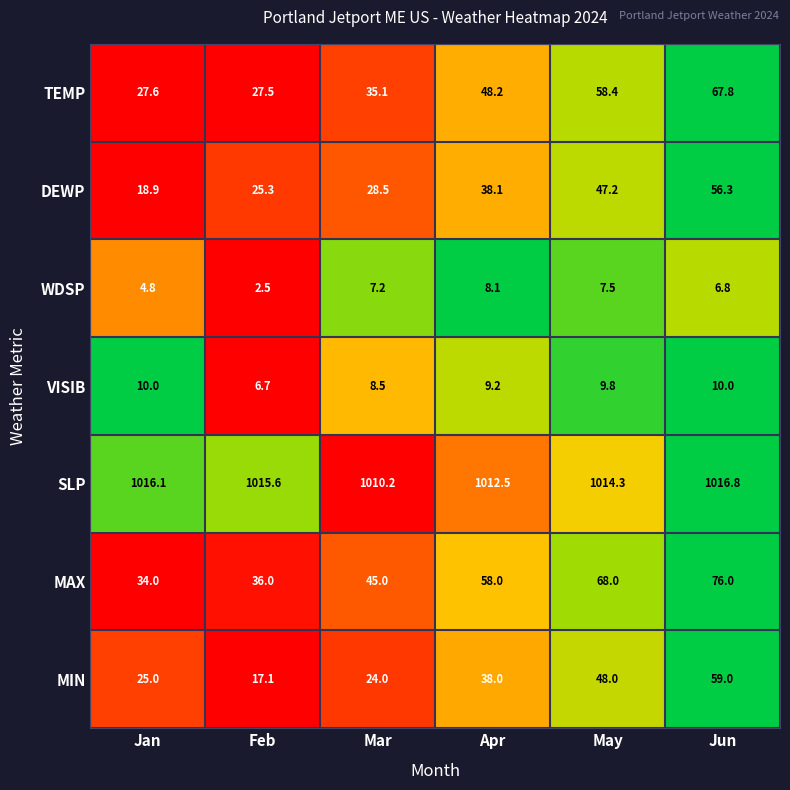

What is the total value across all series at Apr?

1212.1